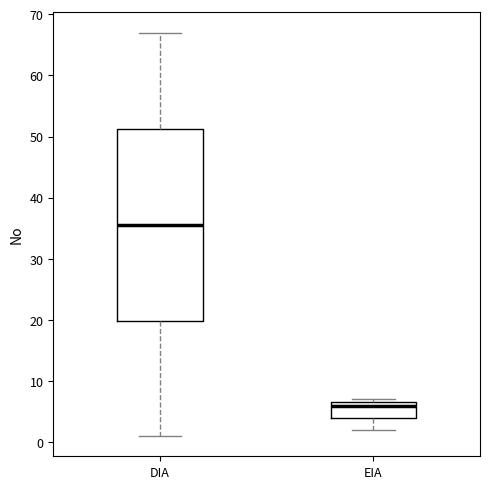

Reading left to right, transcribe this box plot: for each box, give where its median line is, the range the box spans, and where its two whiskers end, as read against the y-axis. The values are not printed on the chart, so give them approximately, as read against the axis.

DIA: median 36, box 20 to 51, whiskers 1 to 67
EIA: median 6, box 4 to 7, whiskers 2 to 7 (just above the box's upper edge)